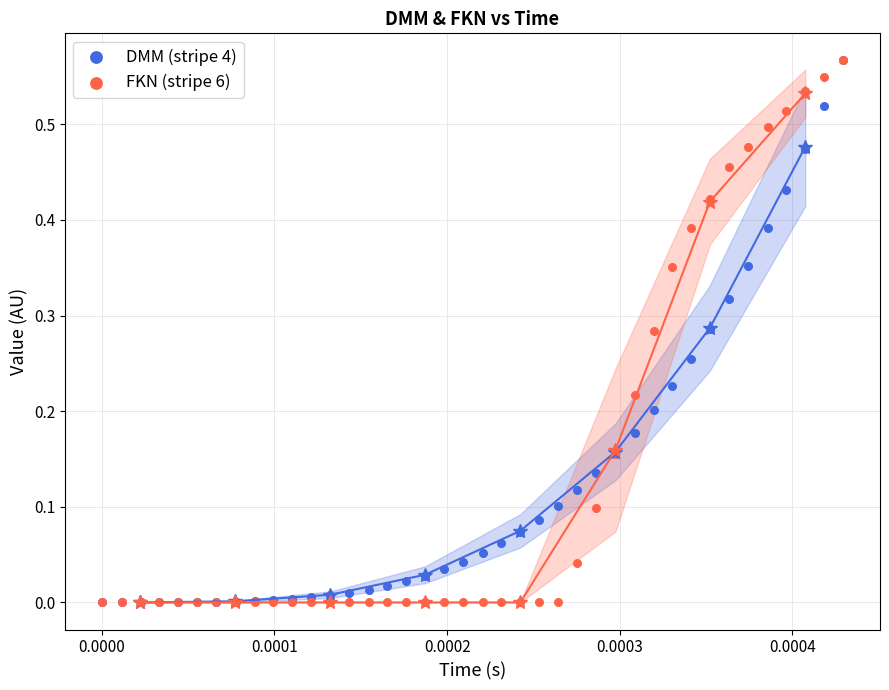

What are all the series names shown in the legend?

DMM (stripe 4), FKN (stripe 6)